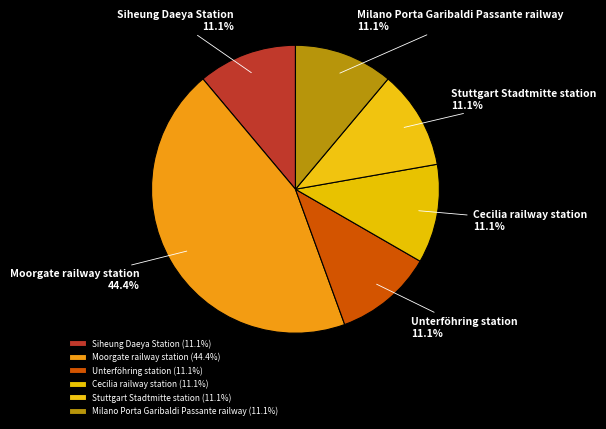

How many segments does this pie chart have?

6